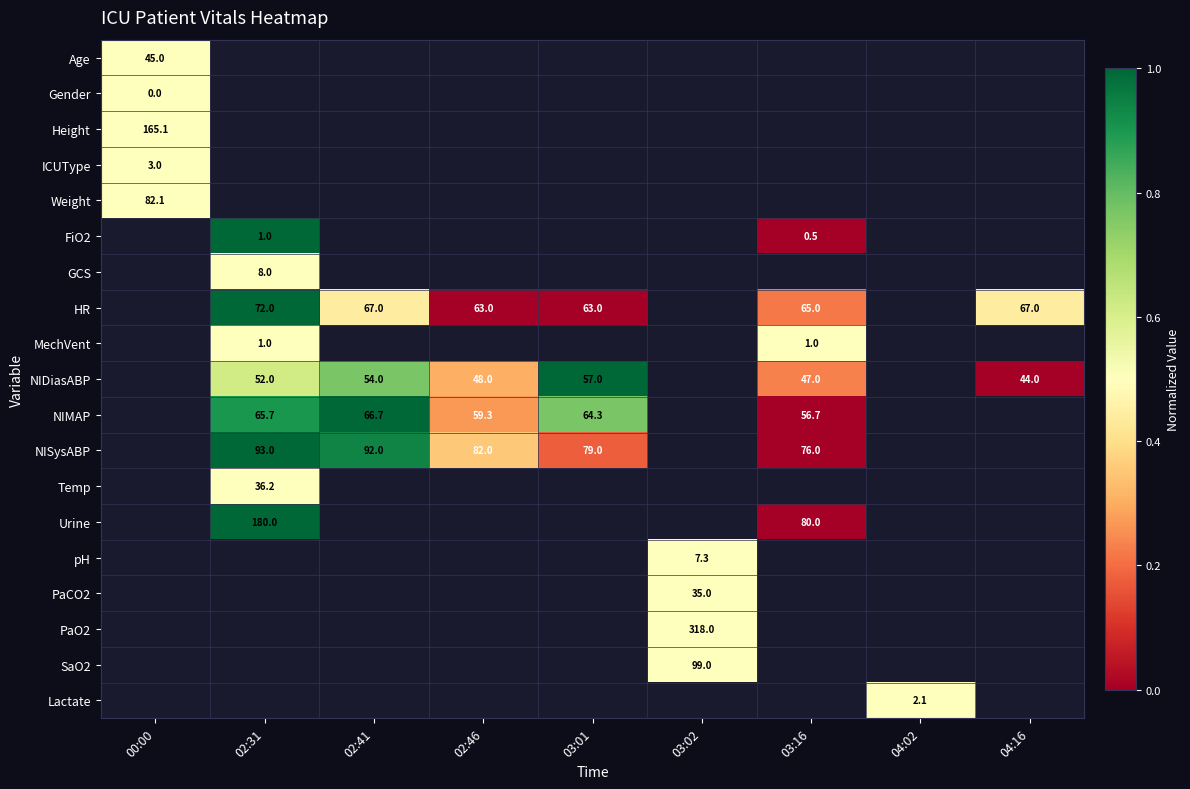

The value of NIMAP at 03:16 is 56.7. True or false?

True